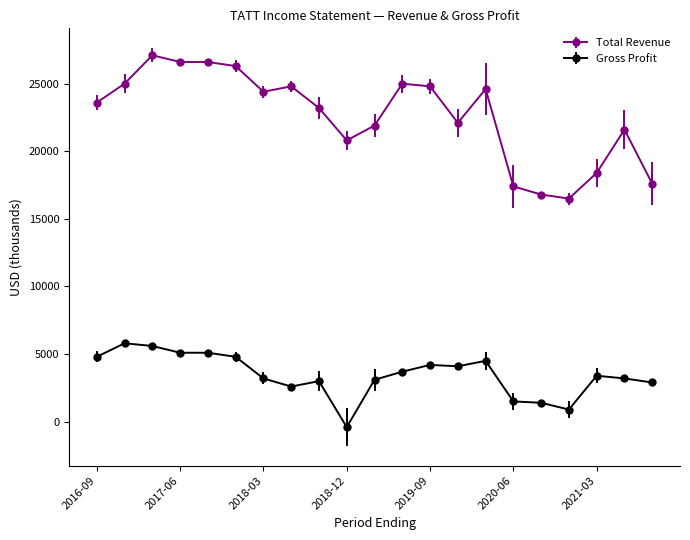

What is the average value of the Gross Profit series?

3452